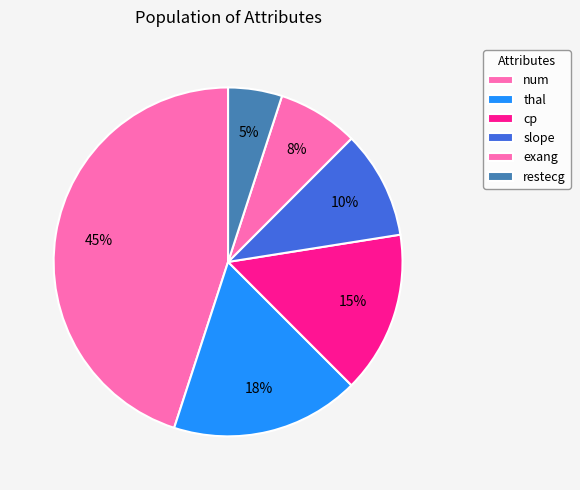

How many segments does this pie chart have?

6